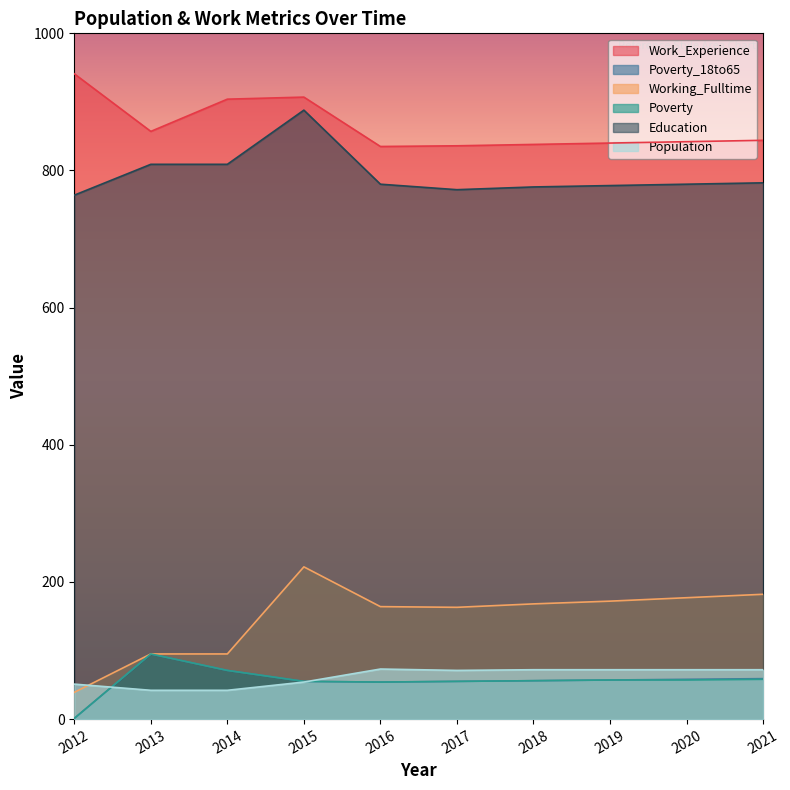

How many data points in Working_Fulltime are less than 168?

5